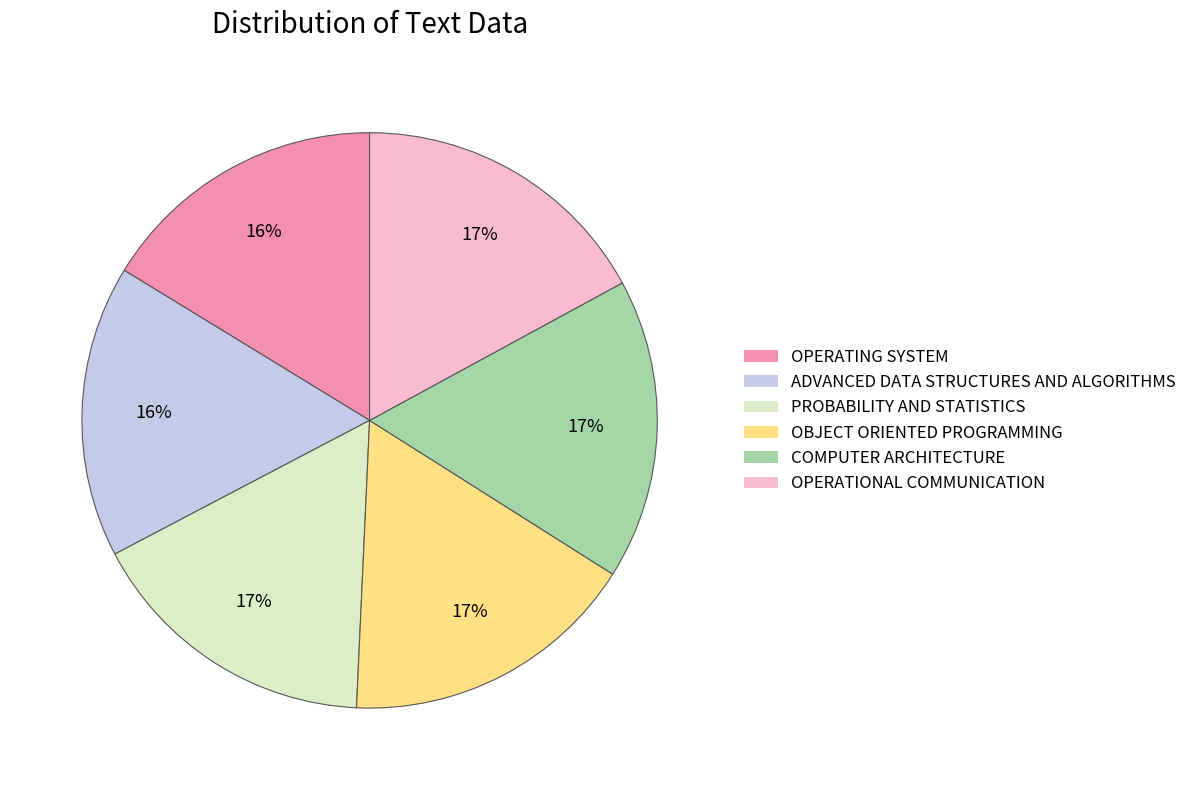

To the nearest percent, what is the combined percentage of ADVANCED DATA STRUCTURES AND ALGORITHMS and PROBABILITY AND STATISTICS?

33%